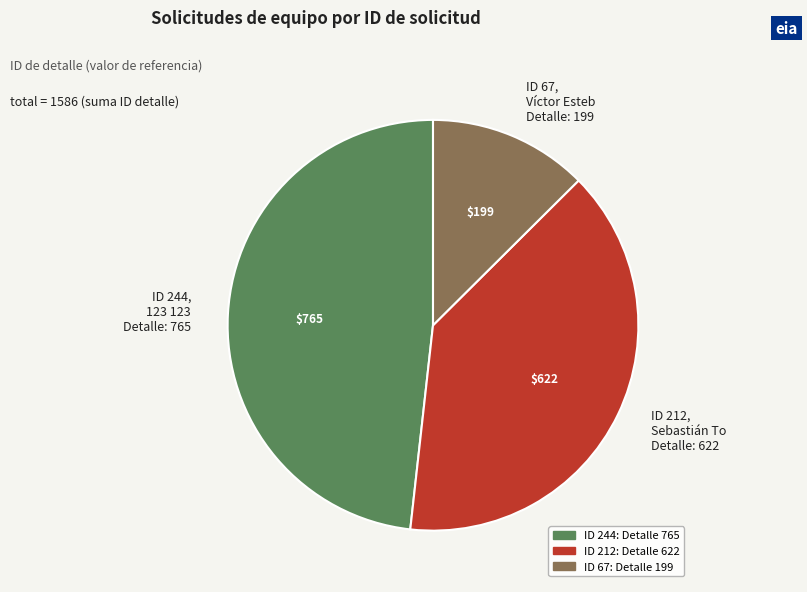

What is the smallest slice in the pie chart?

ID 67, Víctor Esteb Detalle: 199